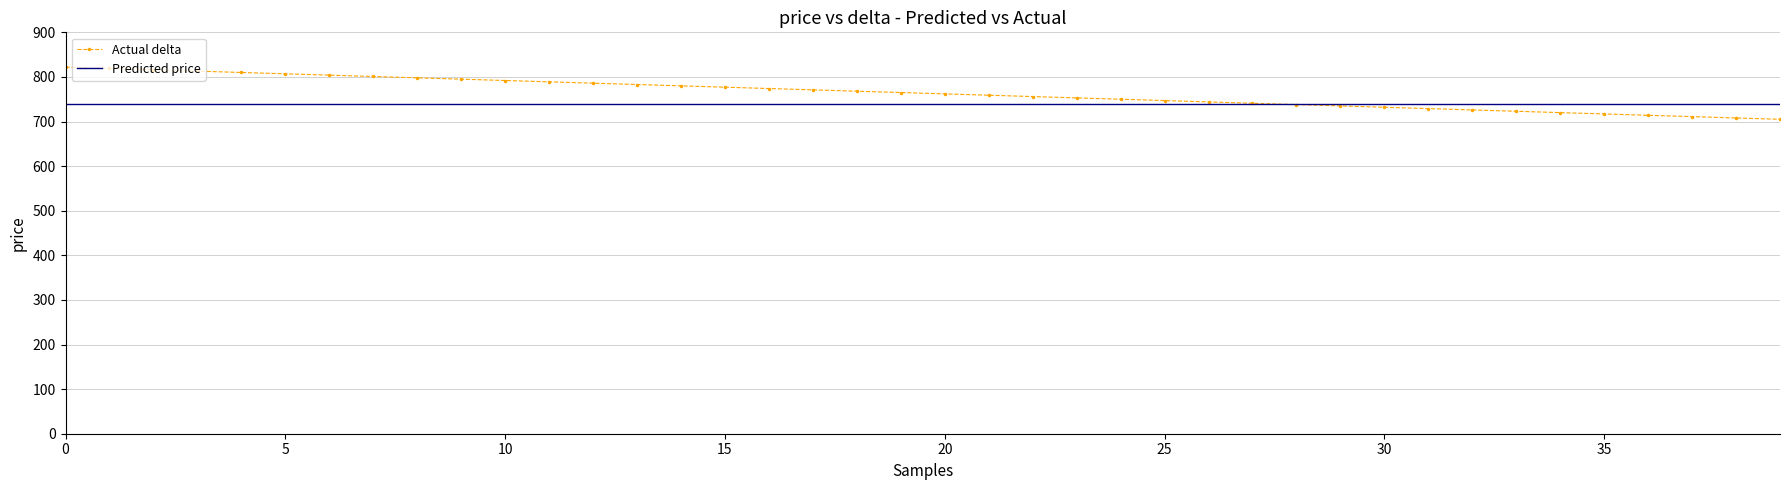

Which series has the widest spread of values?

Actual delta